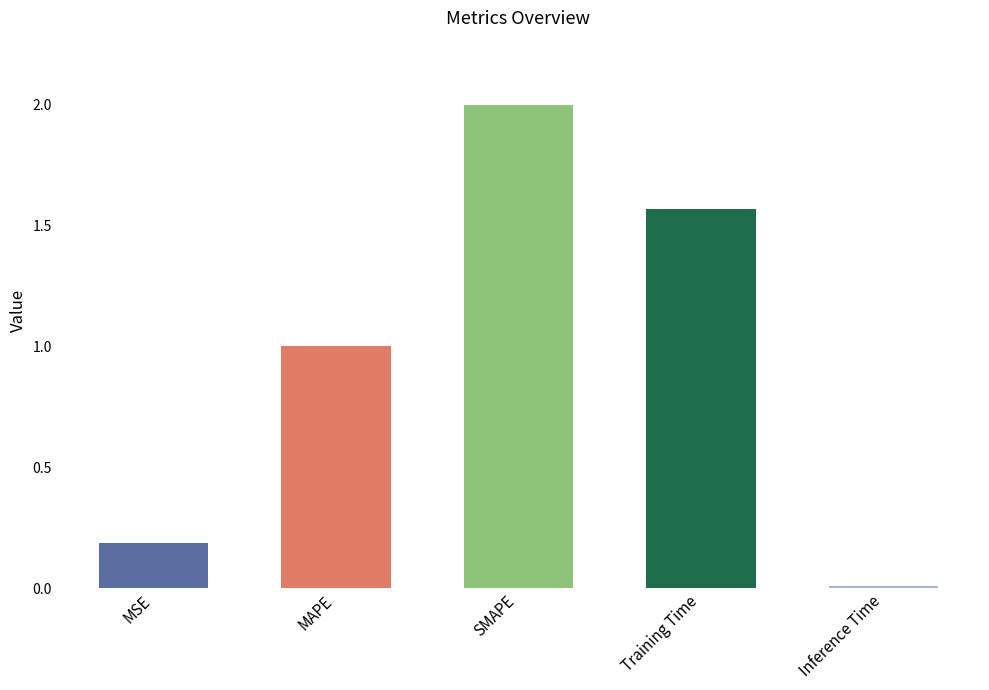

What position from the left is Training Time?

4